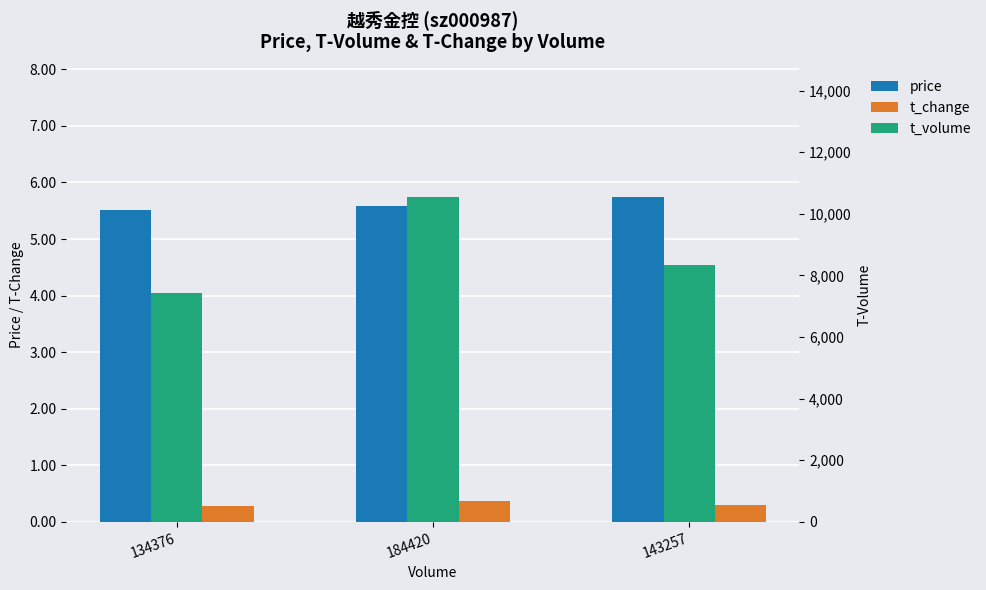

What is the label of the 3rd bar from the right?

134376